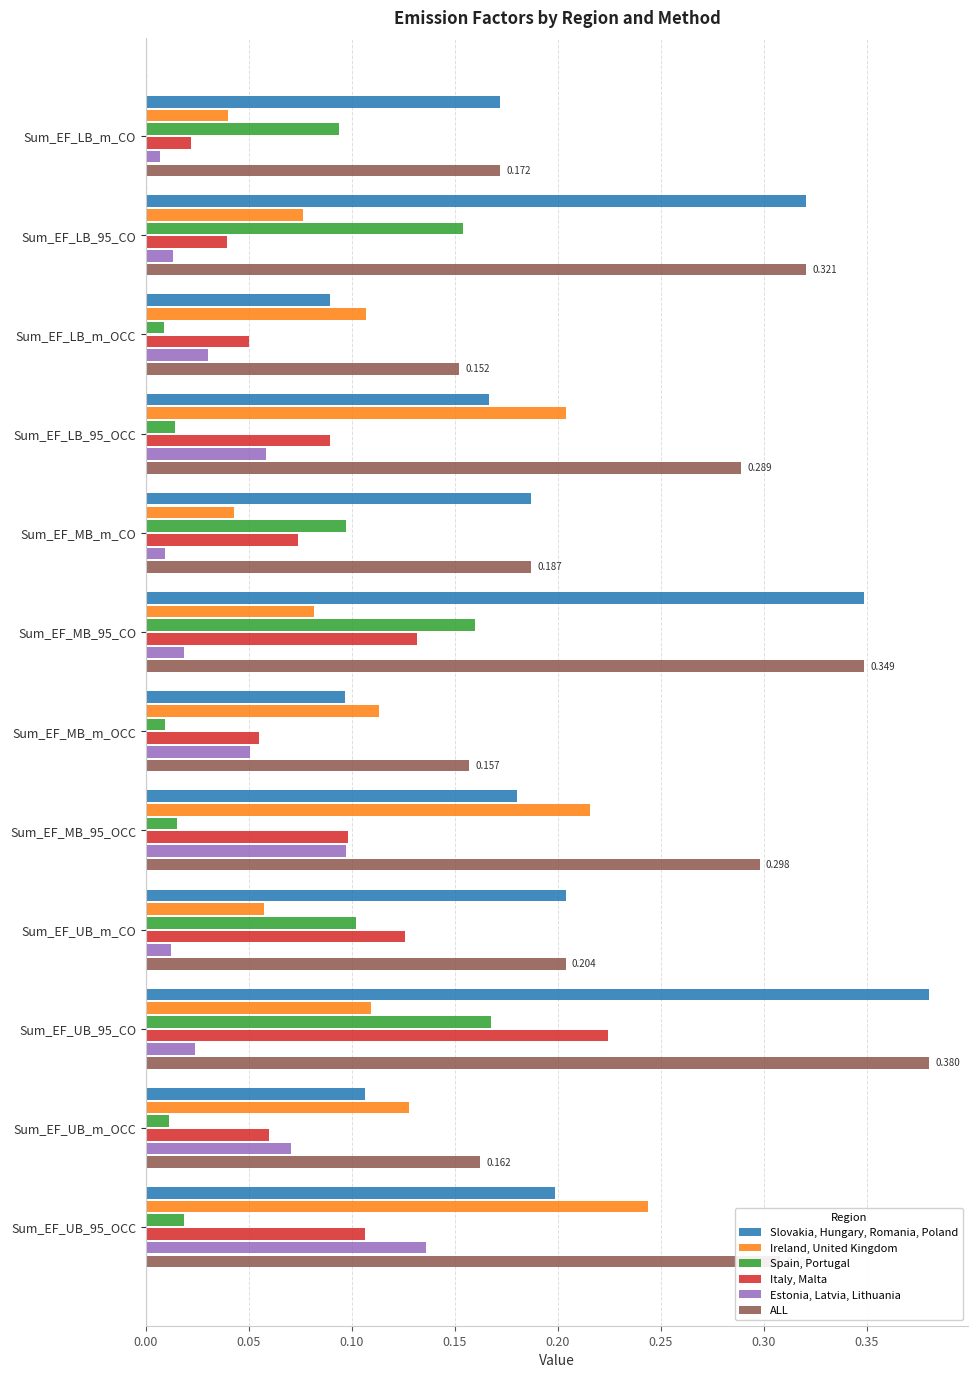

What is the sum of all Ireland, United Kingdom values?

1.4